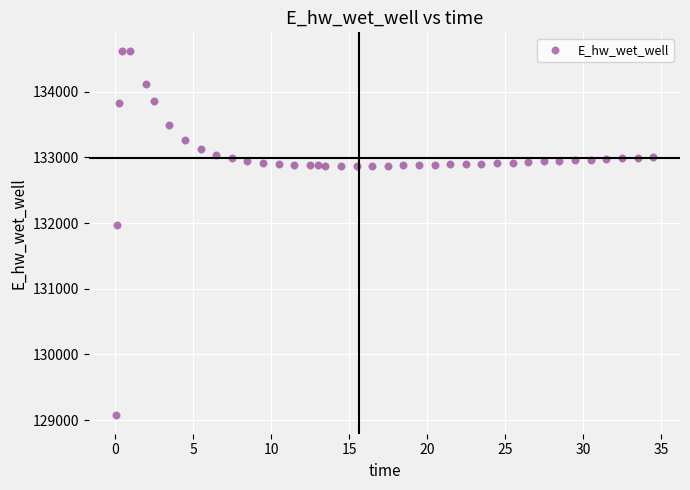

What Y value in the scatter plot is closest to 131849?

131970.0